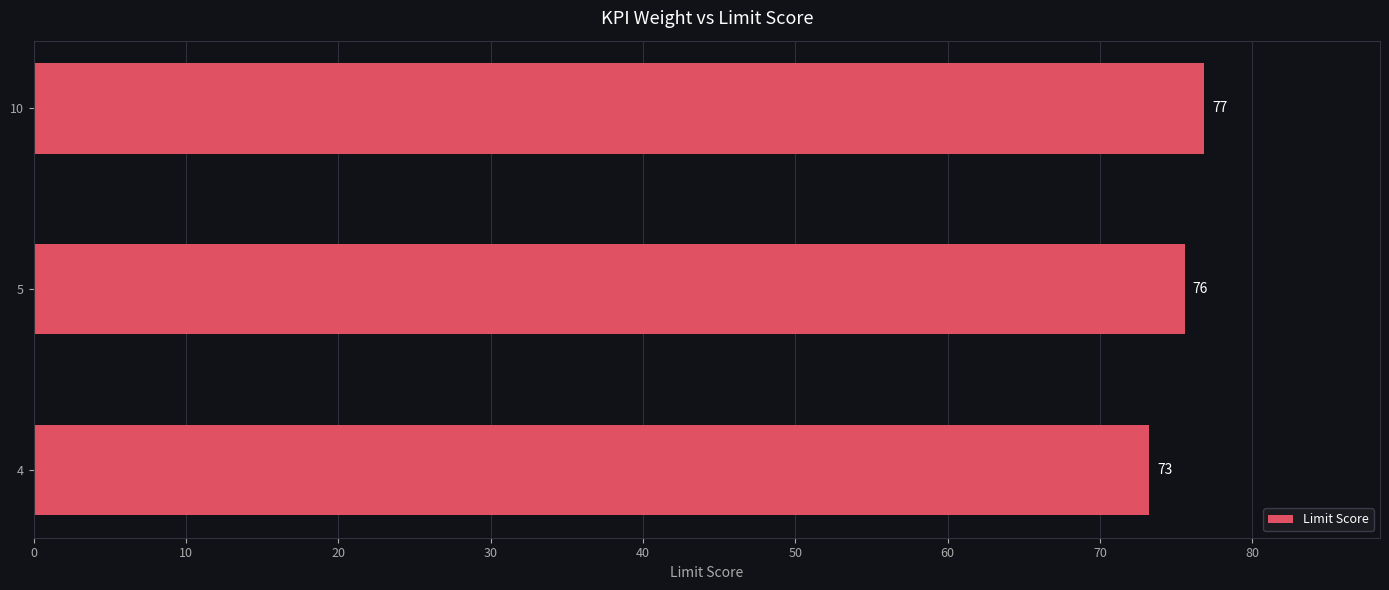

Rank the categories by value from highest to lowest.

10, 5, 4